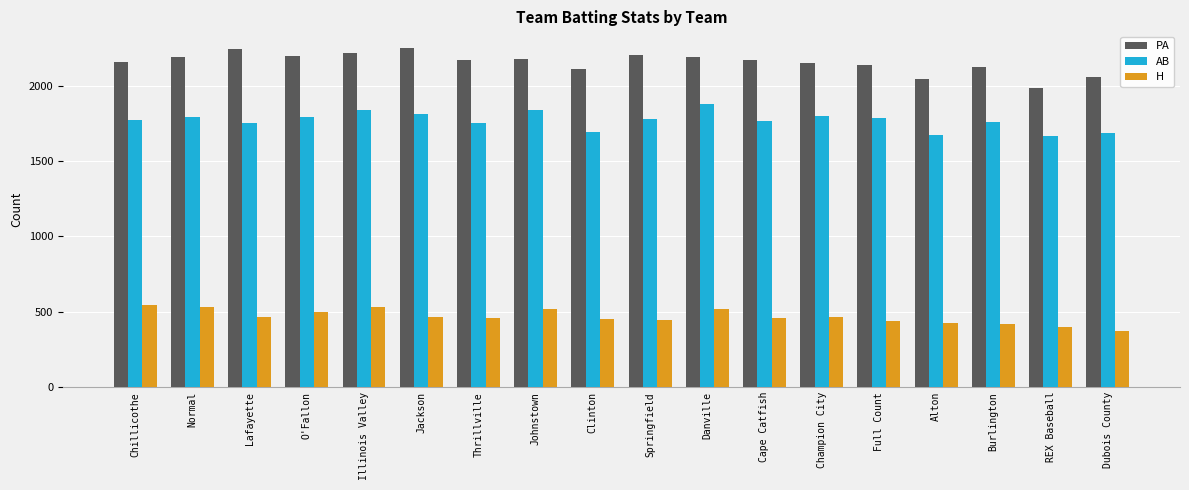

How many categories are shown in the chart?

18